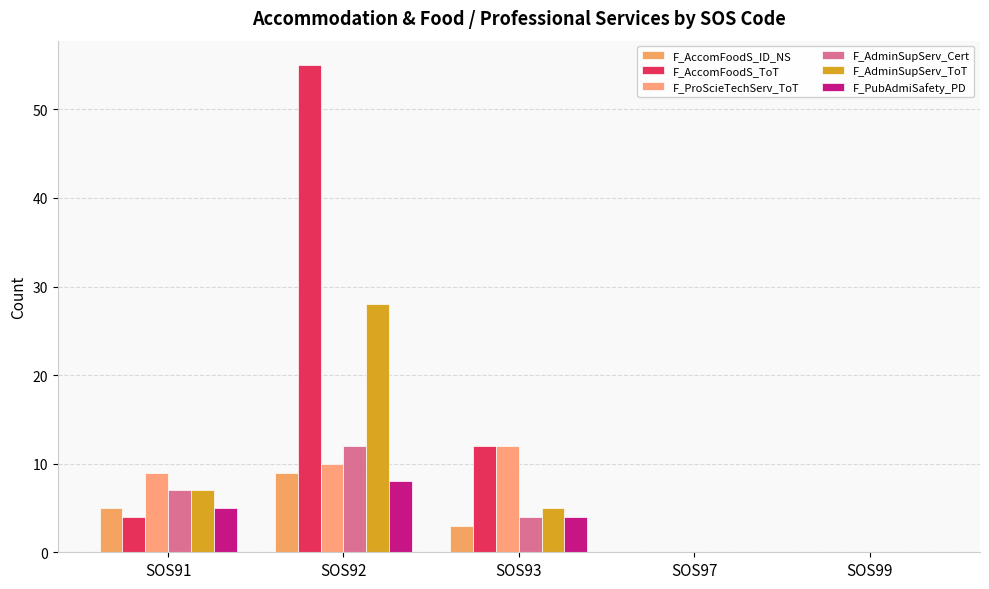

How many groups of bars are there?

5